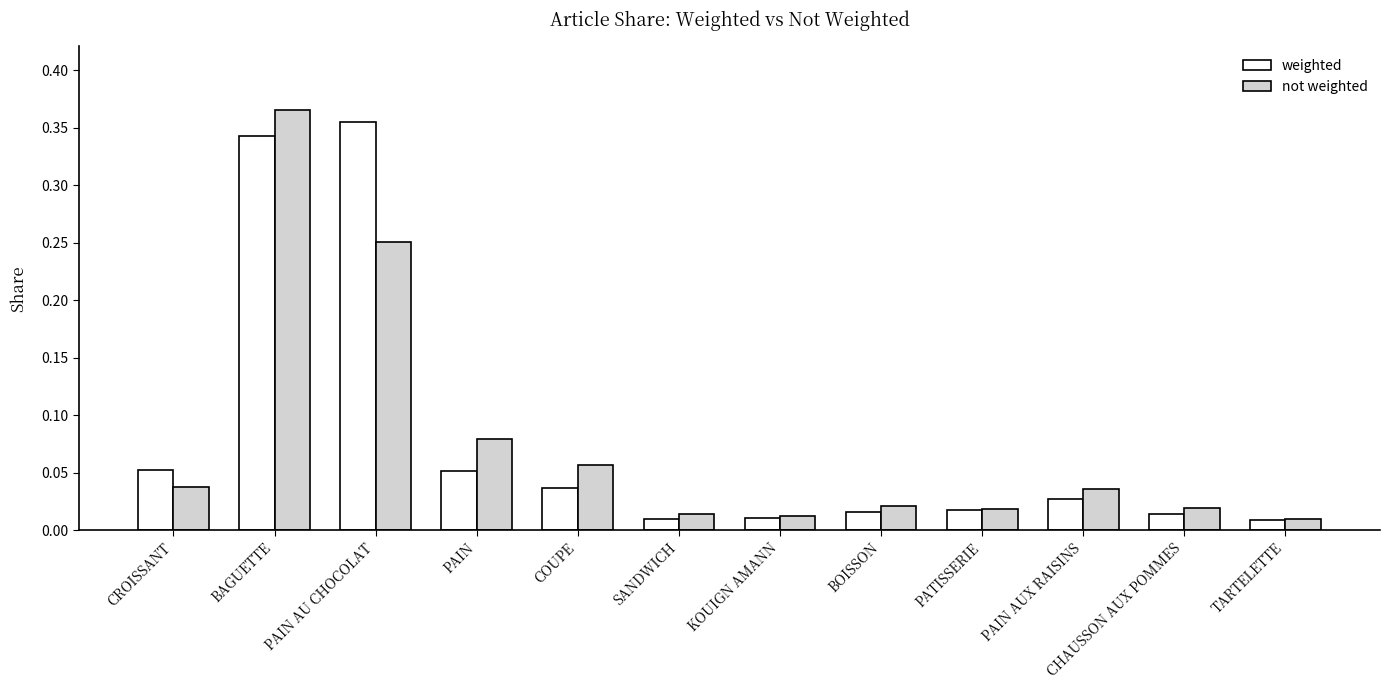

At PAIN AU CHOCOLAT, list the series in order from smallest to largest.

not weighted, weighted